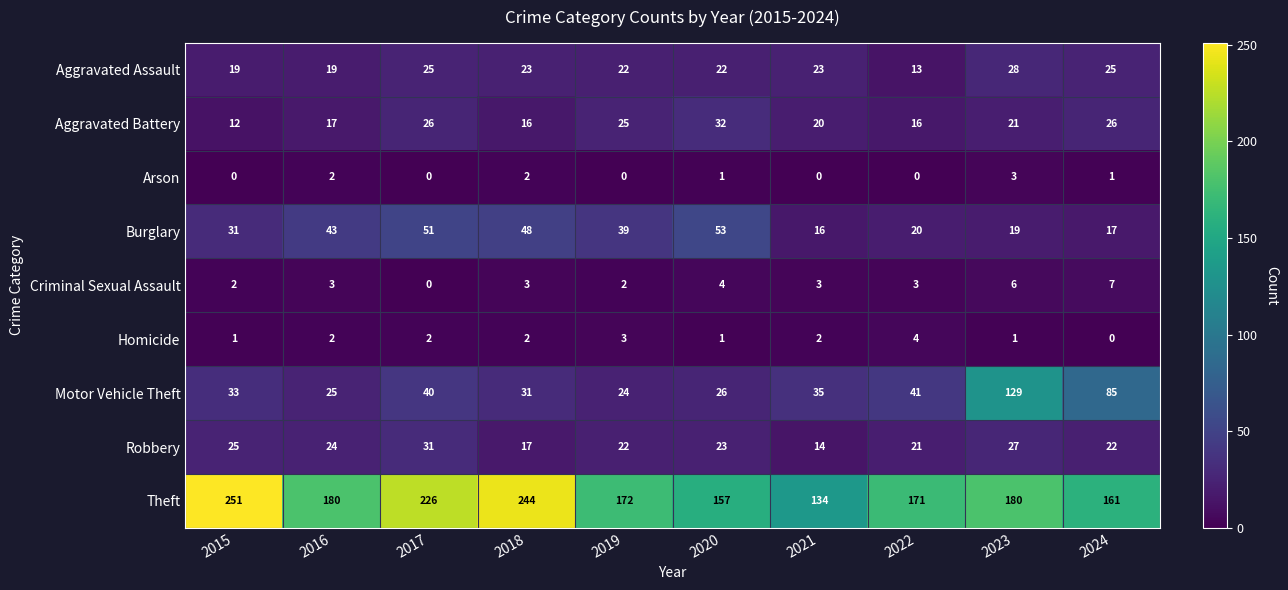

Between 2016 and 2023, which series saw the biggest shift?

Motor Vehicle Theft